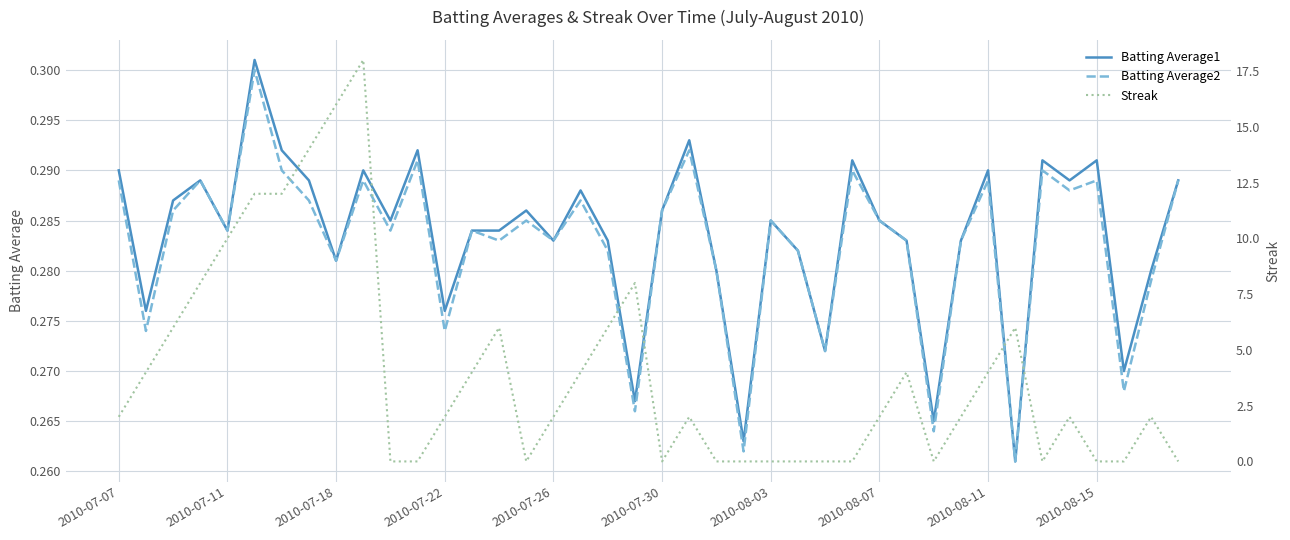

Reading right to left, transcribe all the data shown in this chart.

Batting Average1: 0.3	0.3	0.3	0.3	0.3	0.3	0.3	0.3	0.3	0.3	0.3	0.3	0.3	0.3	0.3	0.3	0.3	0.3	0.3	0.3	0.3	0.3	0.3	0.3	0.3	0.3	0.3	0.3	0.3	0.3	0.3	0.3	0.3	0.3	0.3	0.3	0.3	0.3	0.3	0.3
Batting Average2: 0.3	0.3	0.3	0.3	0.3	0.3	0.3	0.3	0.3	0.3	0.3	0.3	0.3	0.3	0.3	0.3	0.3	0.3	0.3	0.3	0.3	0.3	0.3	0.3	0.3	0.3	0.3	0.3	0.3	0.3	0.3	0.3	0.3	0.3	0.3	0.3	0.3	0.3	0.3	0.3
Streak: 0.0	2.0	0.0	0.0	2.0	0.0	6.0	4.0	2.0	0.0	4.0	2.0	0.0	0.0	0.0	0.0	0.0	0.0	2.0	0.0	8.0	6.0	4.0	2.0	0.0	6.0	4.0	2.0	0.0	0.0	18.0	16.0	14.0	12.0	12.0	10.0	8.0	6.0	4.0	2.0